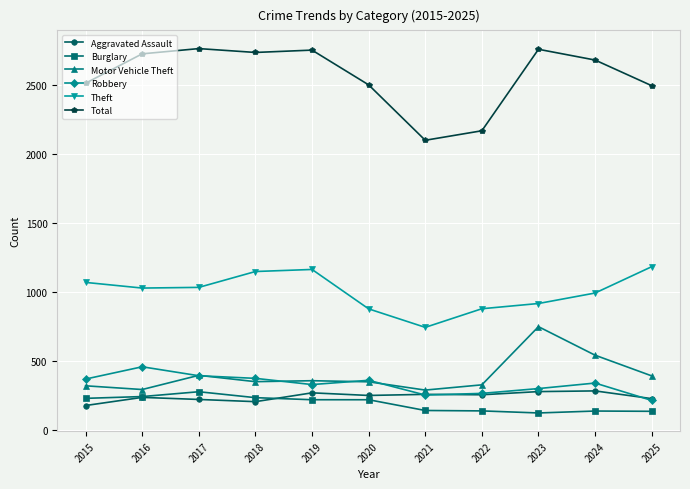

What is the difference between the maximum and minimum values in the Motor Vehicle Theft series?

460